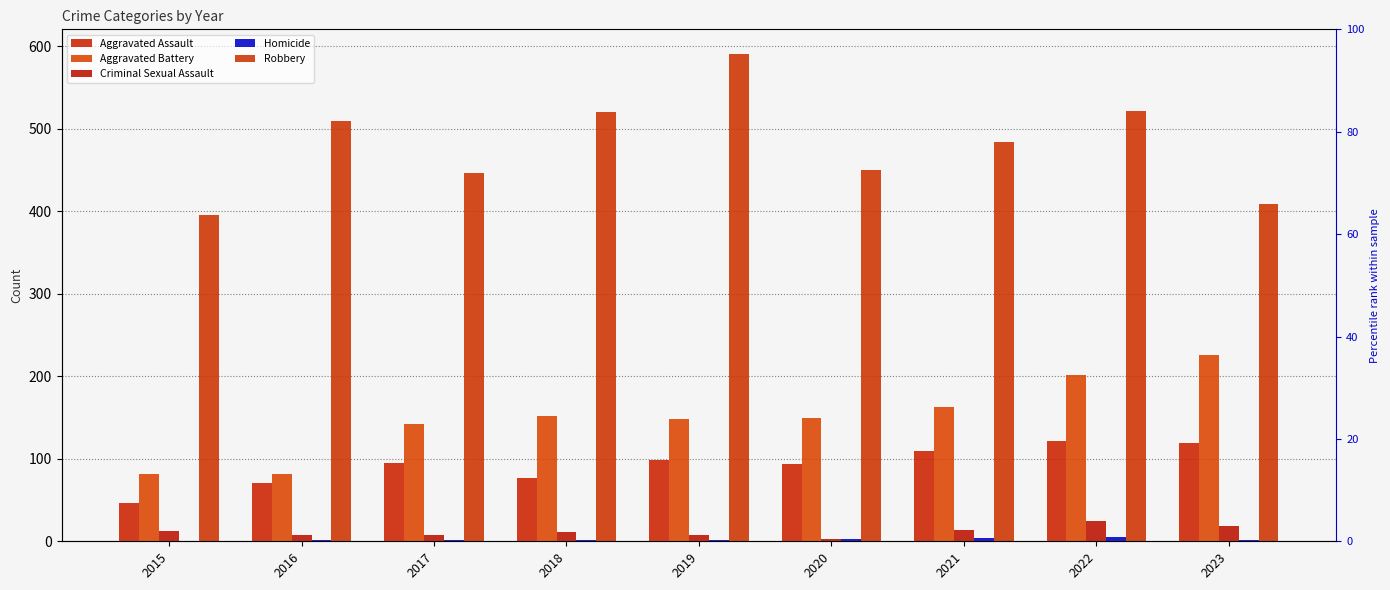

Reading right to left, extract all data points from this chart.

Aggravated Assault: 2023=119	2022=121	2021=110	2020=94	2019=98	2018=77	2017=95	2016=71	2015=46
Aggravated Battery: 2023=226	2022=202	2021=163	2020=150	2019=148	2018=152	2017=142	2016=82	2015=82
Criminal Sexual Assault: 2023=19	2022=24	2021=14	2020=3	2019=8	2018=11	2017=8	2016=8	2015=12
Homicide: 2023=2	2022=5	2021=4	2020=3	2019=2	2018=1	2017=1	2016=1	2015=0
Robbery: 2023=409	2022=521	2021=484	2020=450	2019=591	2018=520	2017=446	2016=510	2015=395